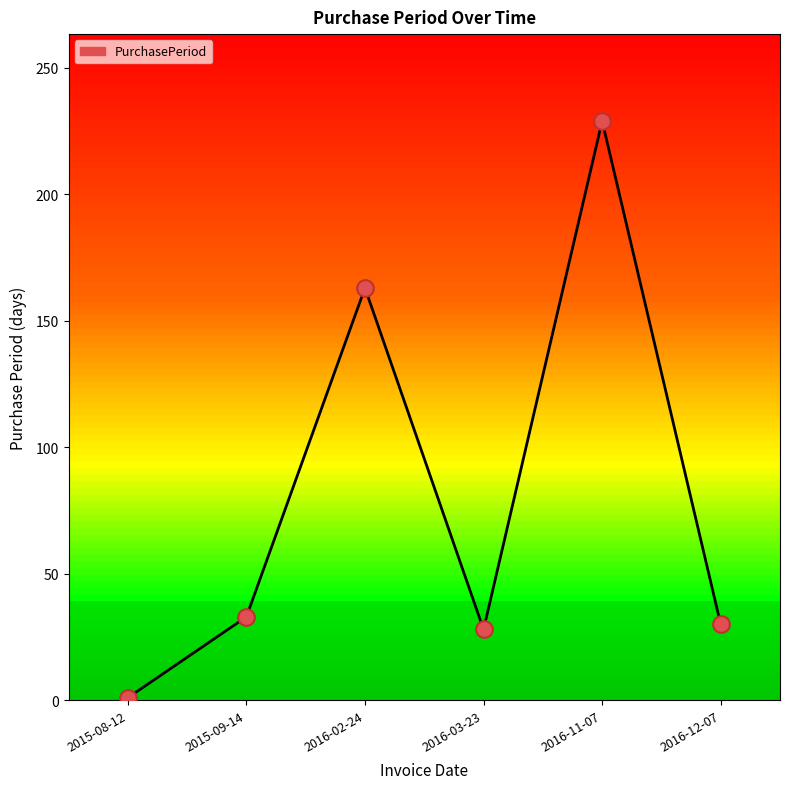

What is the change in value from 2016-02-24 to 2016-03-23?

-135